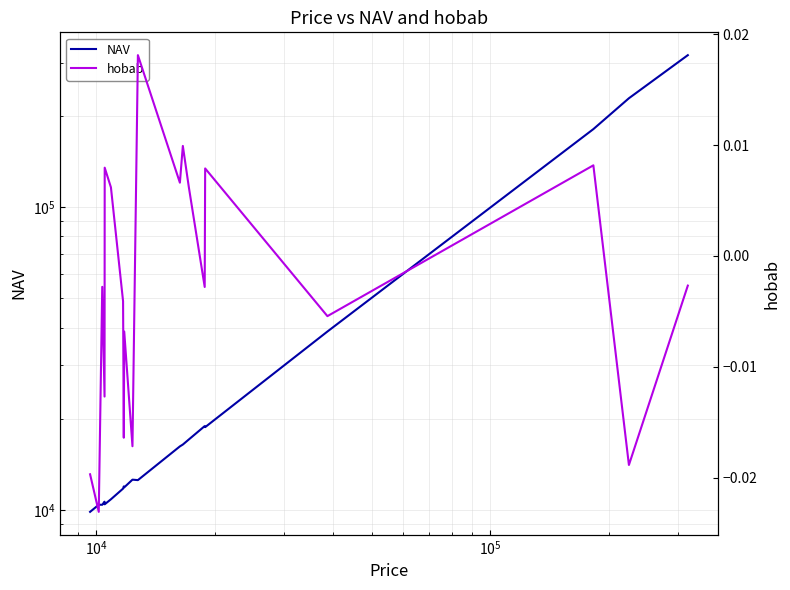

How many categories are shown in the chart?

20